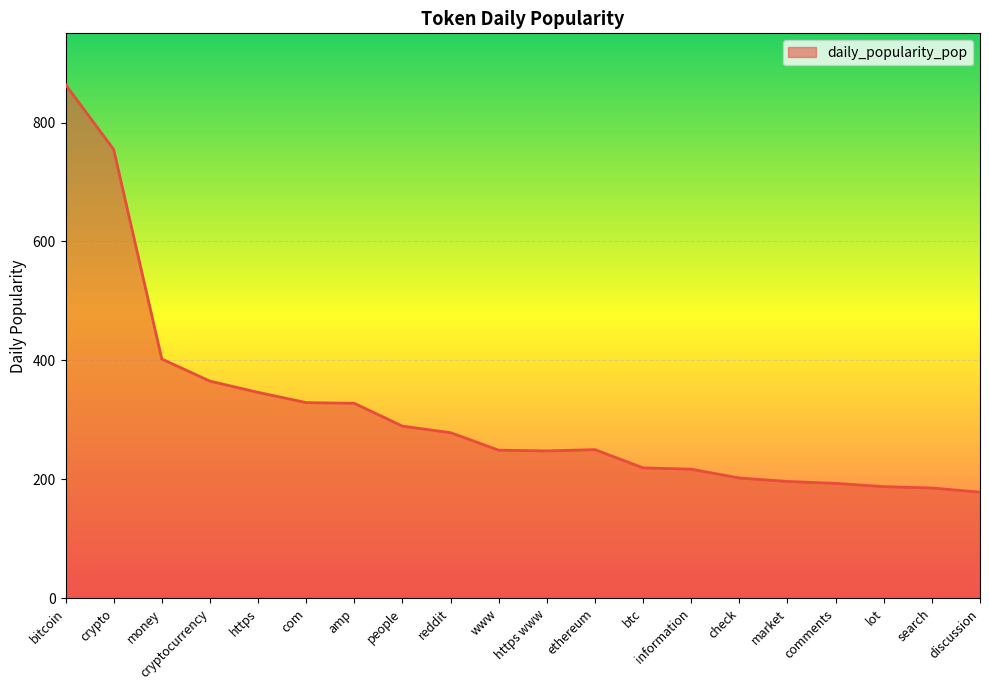

What is the change in value from ethereum to lot?

-62.2